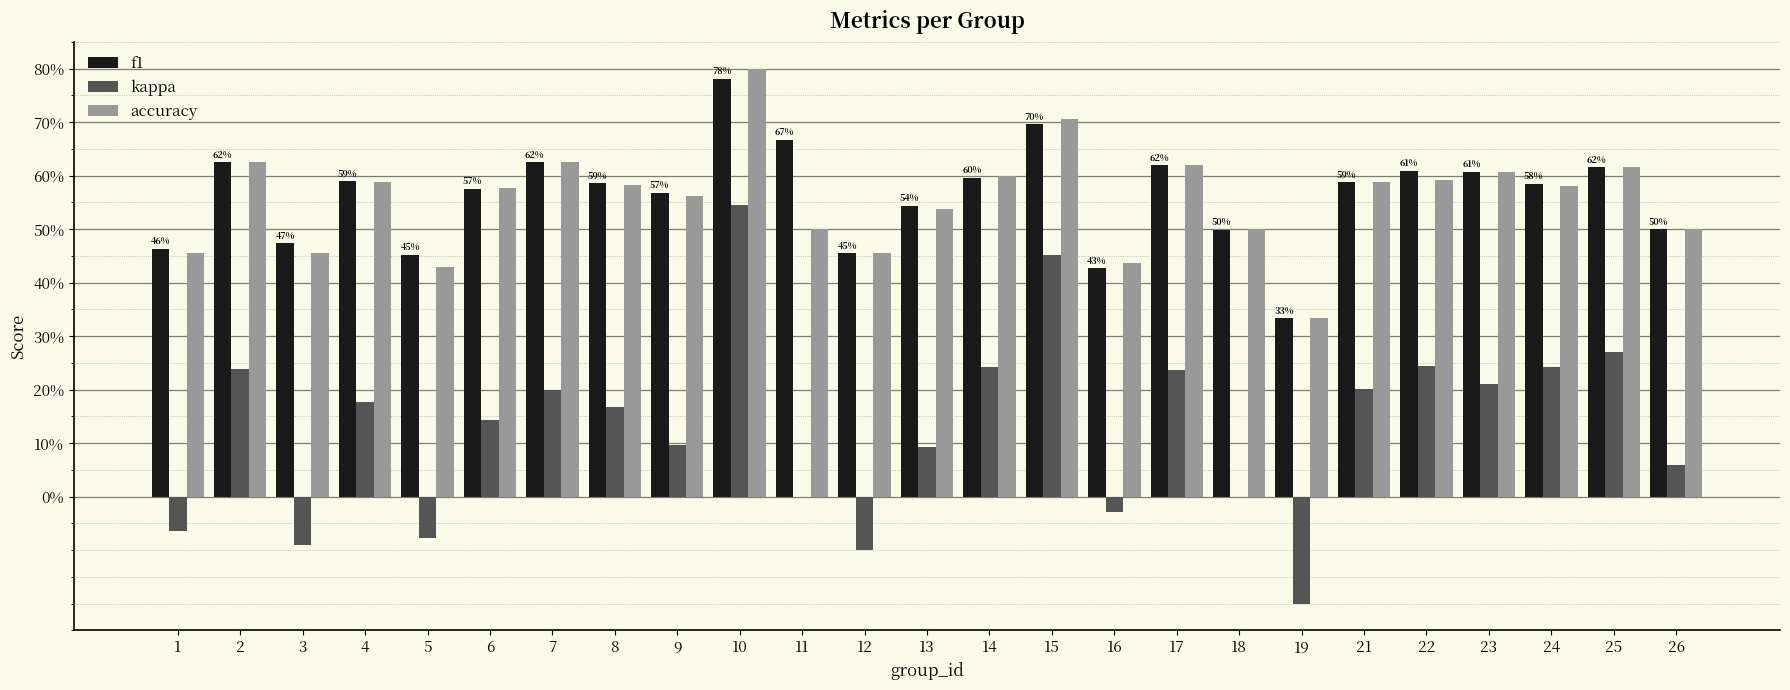

What is the total value across all series at 26?

1.1